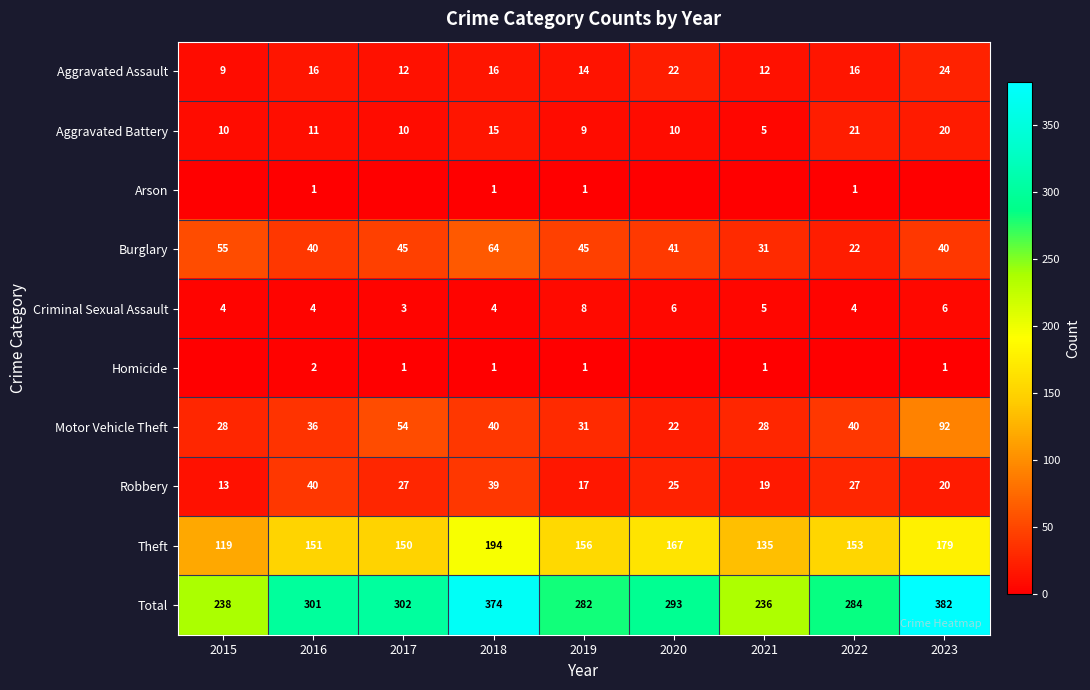

At which label is Aggravated Battery closest to 13?

2016